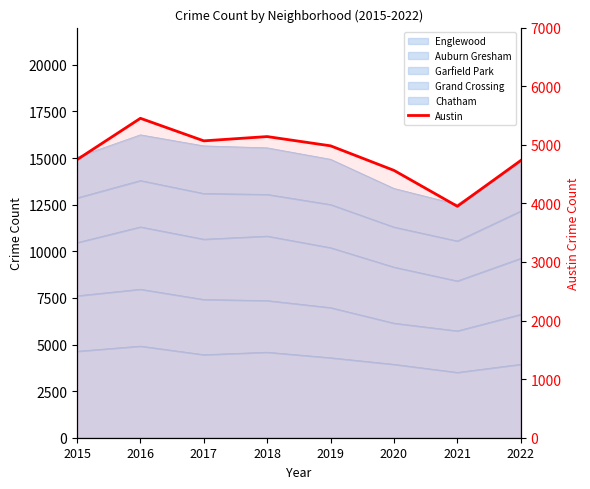

What is the average value?

4829